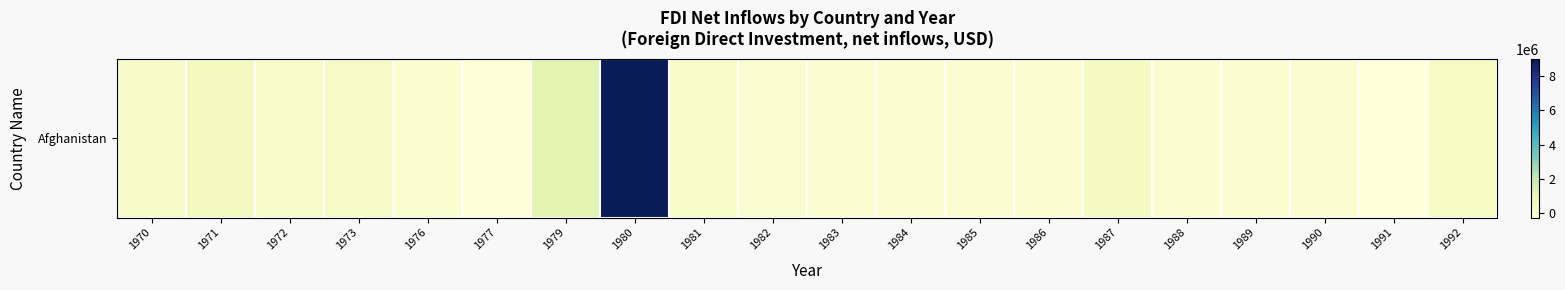

How many data points are less than 100000?

10